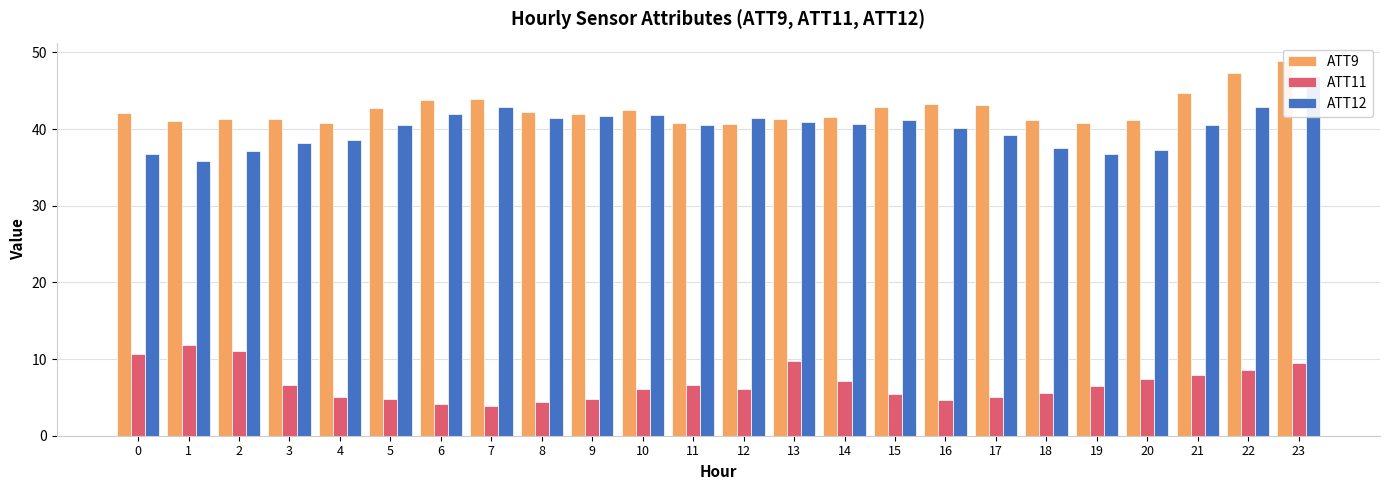

What is the total value across all series at 6?

90.0